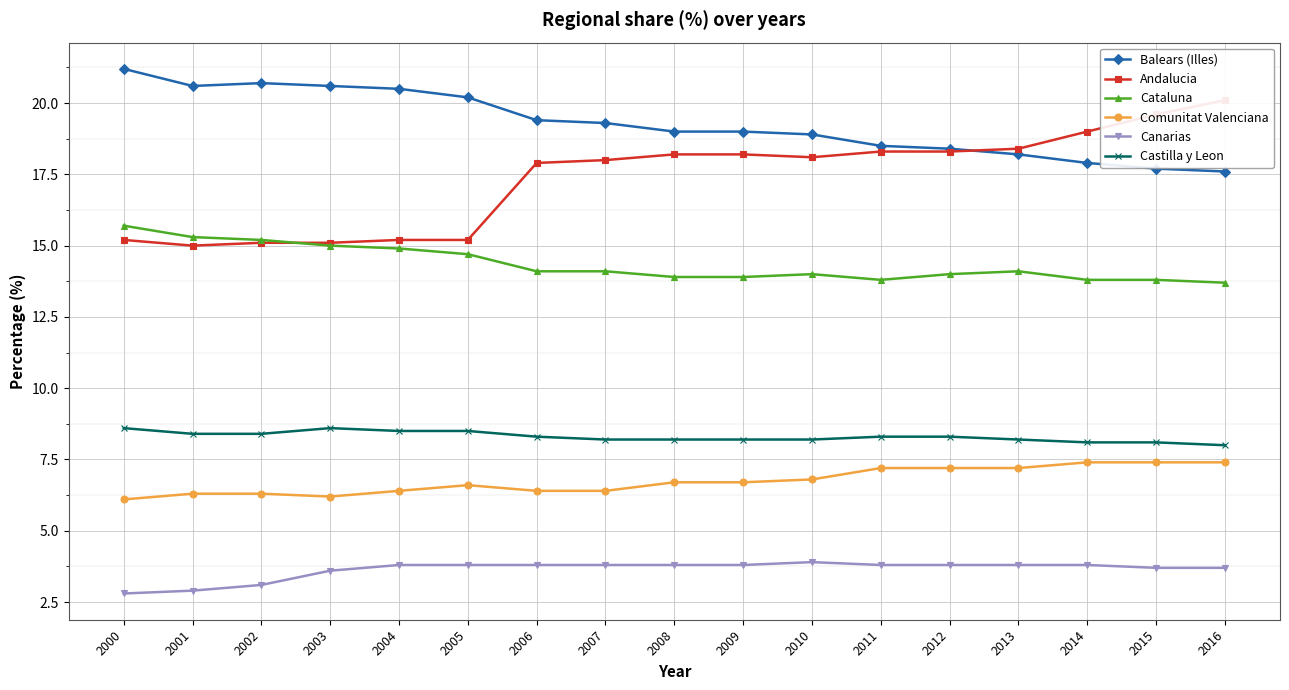

How many data points in Andalucia are less than 18?

7